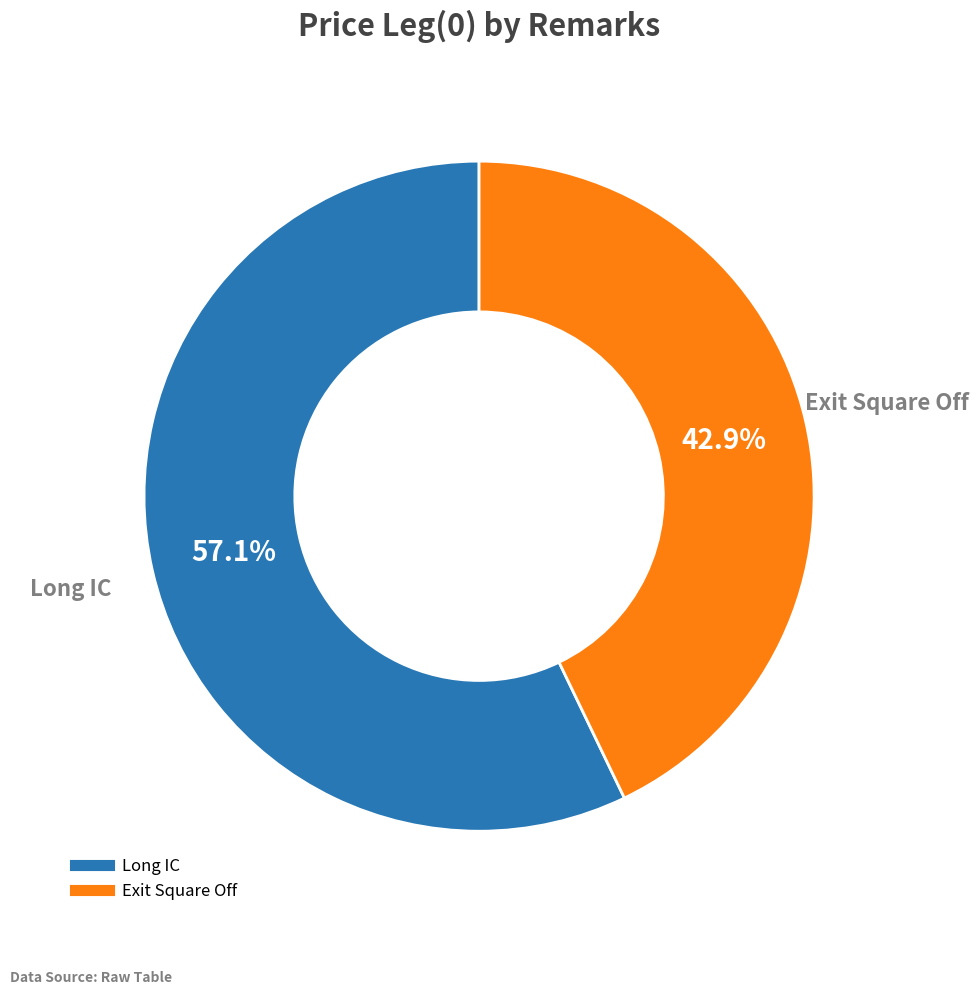

To the nearest percent, what is the combined percentage of Exit Square Off and Long IC?

100%